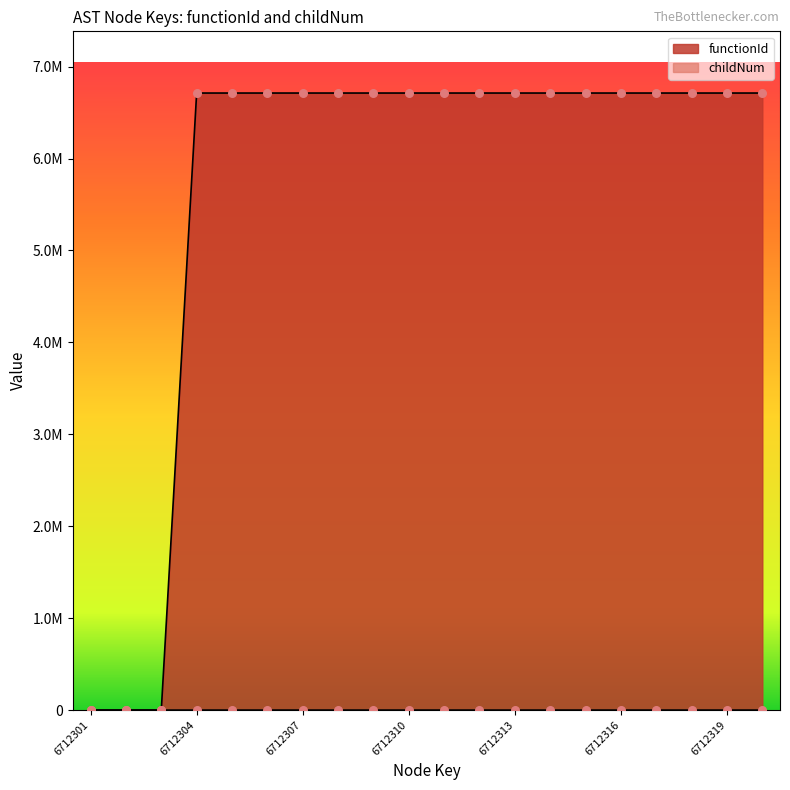

What are all the series names shown in the legend?

functionId, childNum